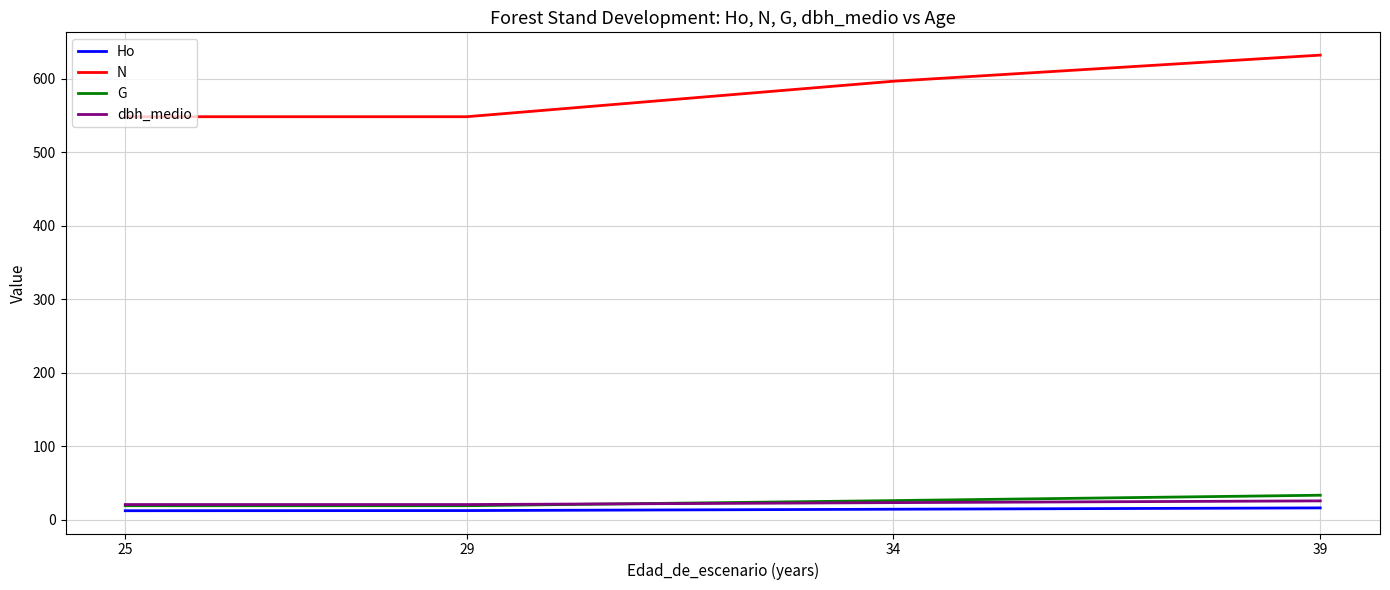

Rank the series by their maximum value, from lowest to highest.

Ho, dbh_medio, G, N